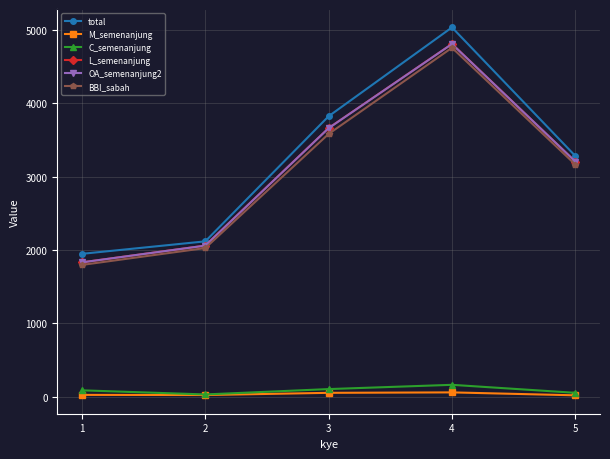

The value of BBI_sabah at 4 is 1218. True or false?

False